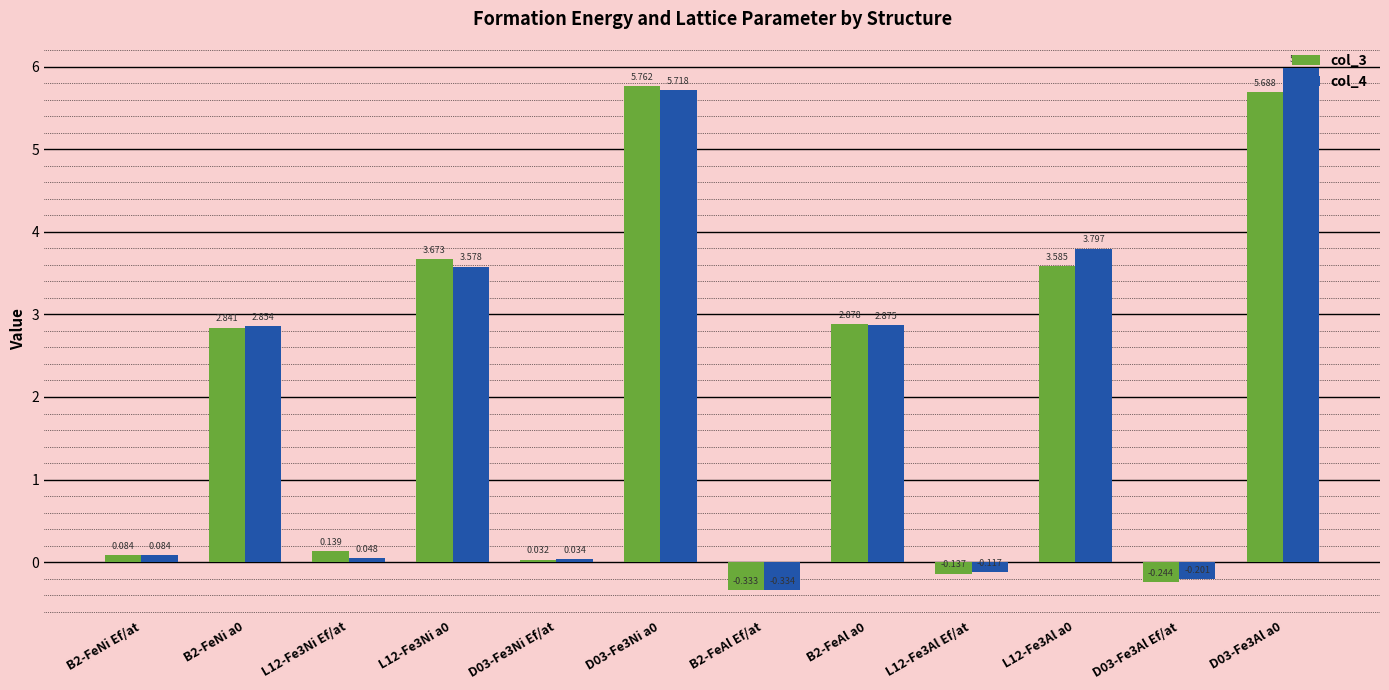

Is the value of col_3 at L12-Fe3Al a0 greater than the value of col_4 at D03-Fe3Al Ef/at?

Yes